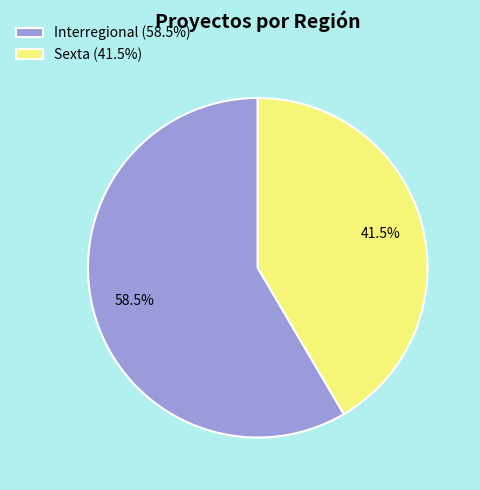

Rank the categories by value from lowest to highest.

Sexta, Interregional